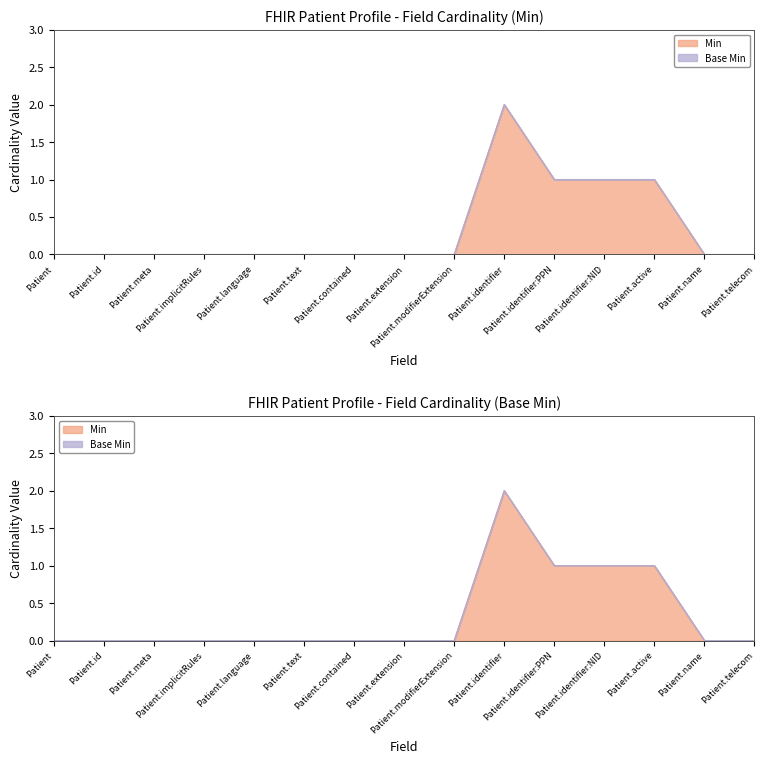

List the labels in order of value, smallest first.

Patient, Patient.id, Patient.meta, Patient.implicitRules, Patient.language, Patient.text, Patient.contained, Patient.extension, Patient.modifierExtension, Patient.name, Patient.telecom, Patient.identifier:PPN, Patient.identifier:NID, Patient.active, Patient.identifier